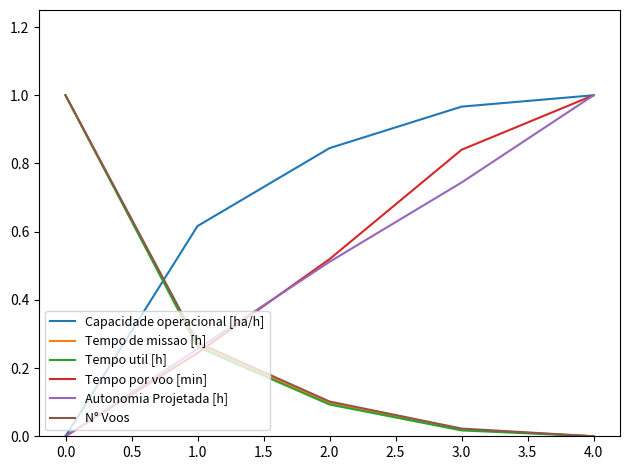

Is it true that Capacidade operacional [ha/h] equals 1.0 at 3.0?

True